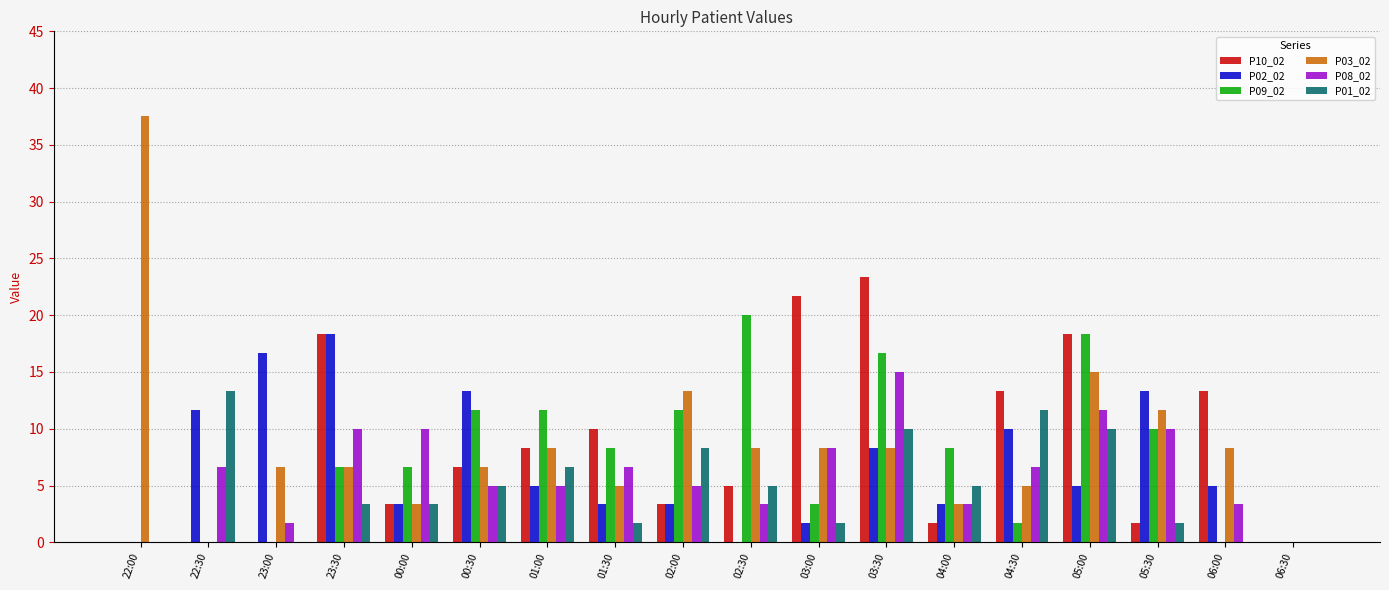

What is the average value of the P10_02 series?

8.2